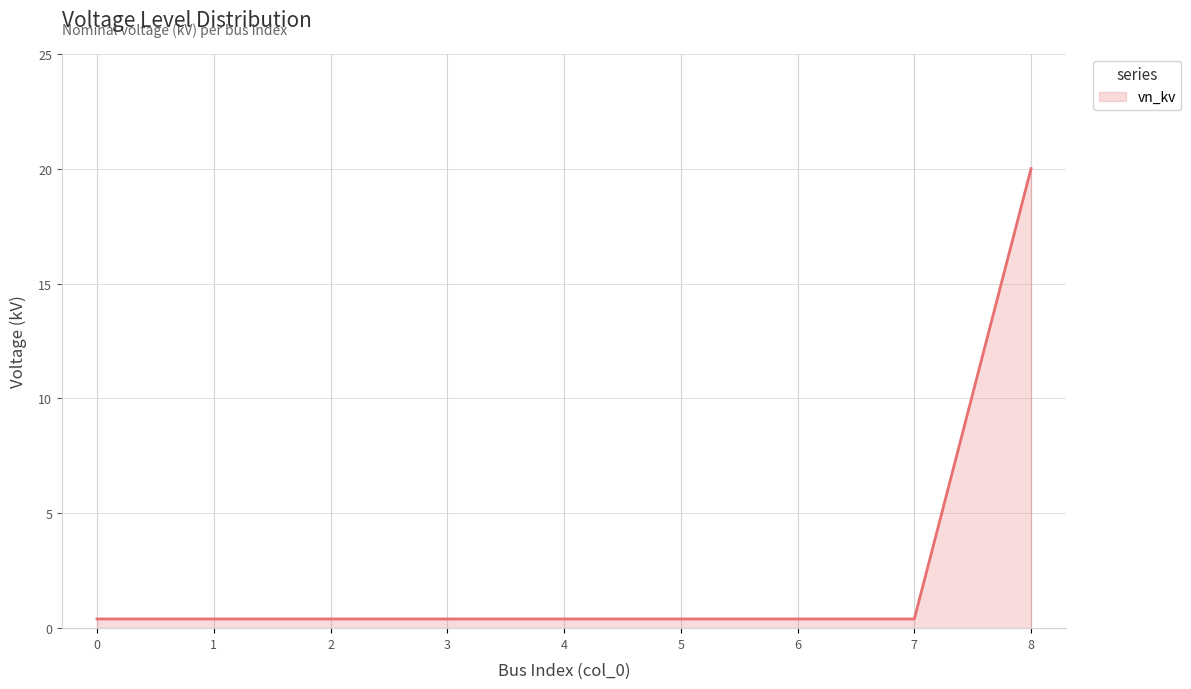

What is the greatest value displayed?

20.0